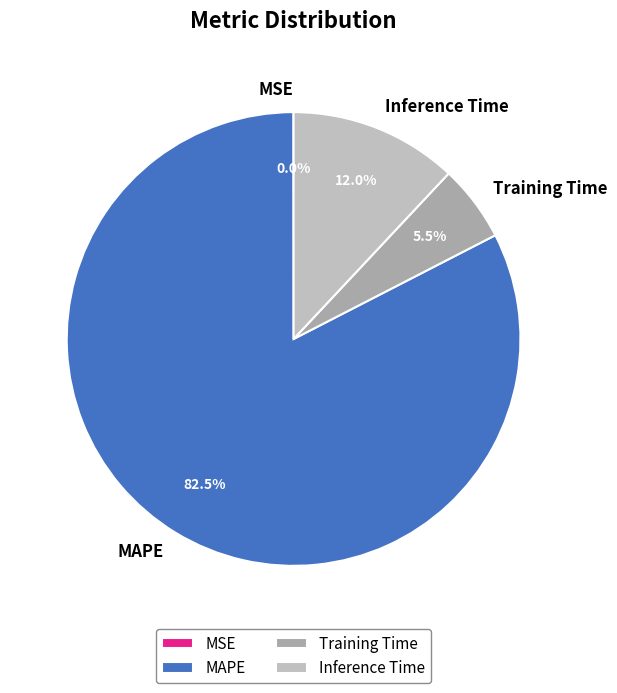

Which category has the biggest portion of the pie?

MAPE